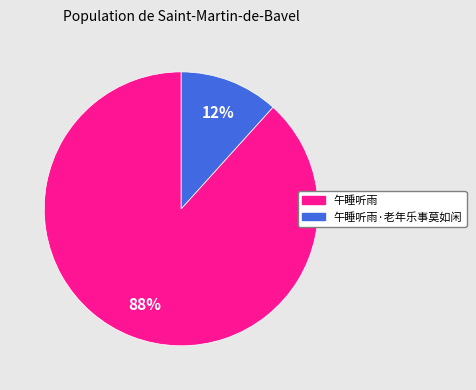

How many slices are in this pie chart?

2